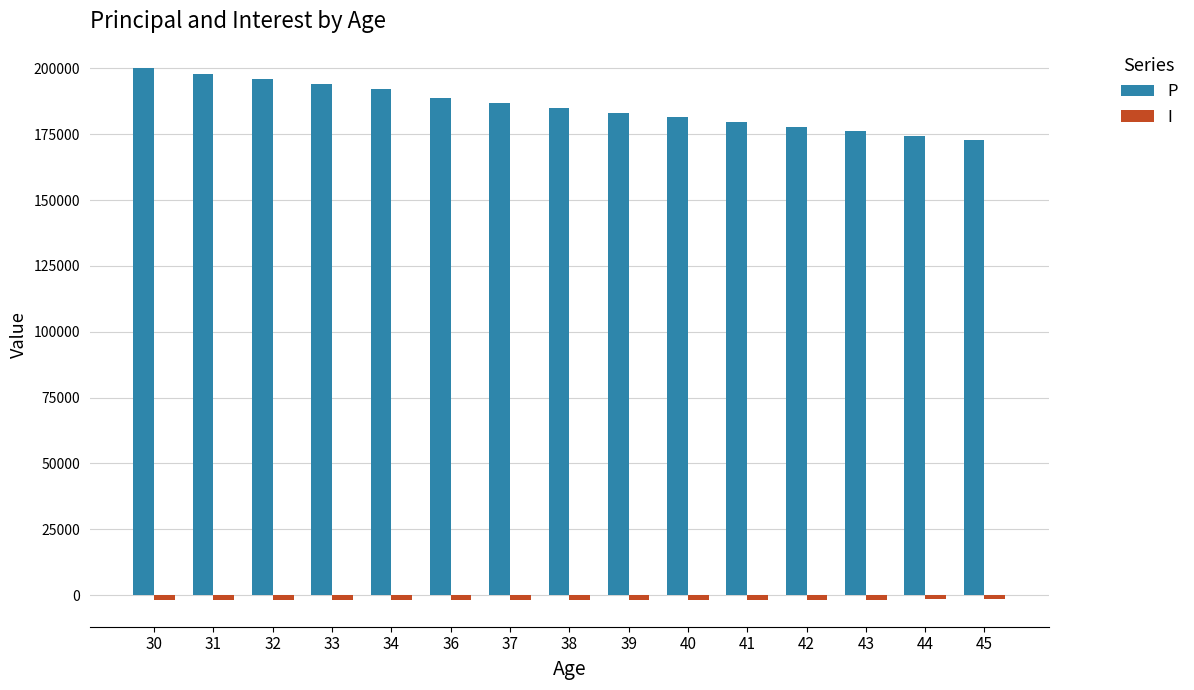

At how many categories does at least one series exceed 65514?

15